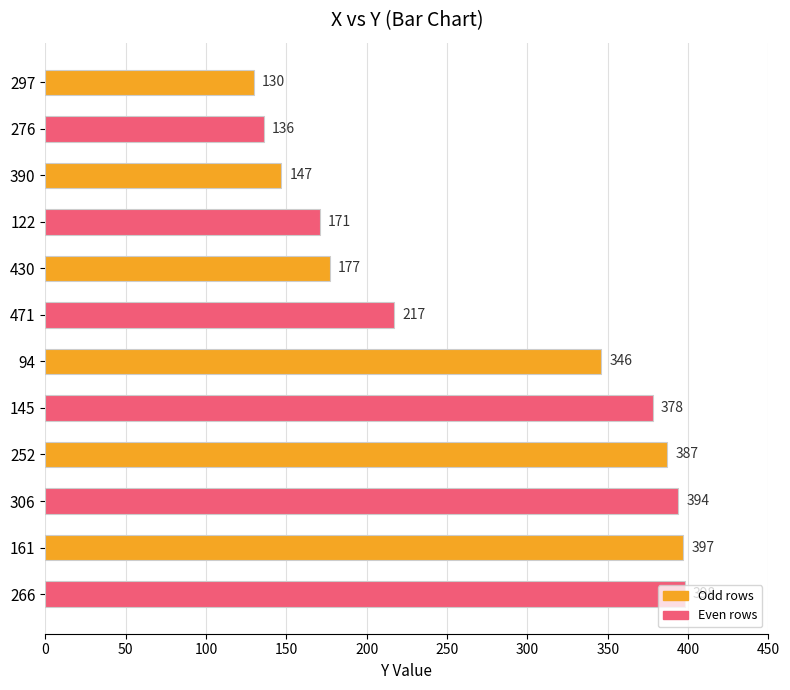

The value at 471 is 360. True or false?

False